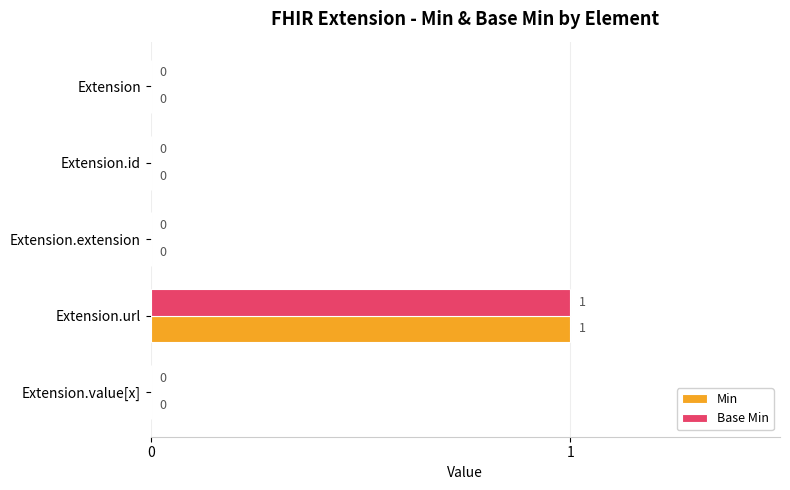

At which category does the chart reach its peak across all series?

Extension.url